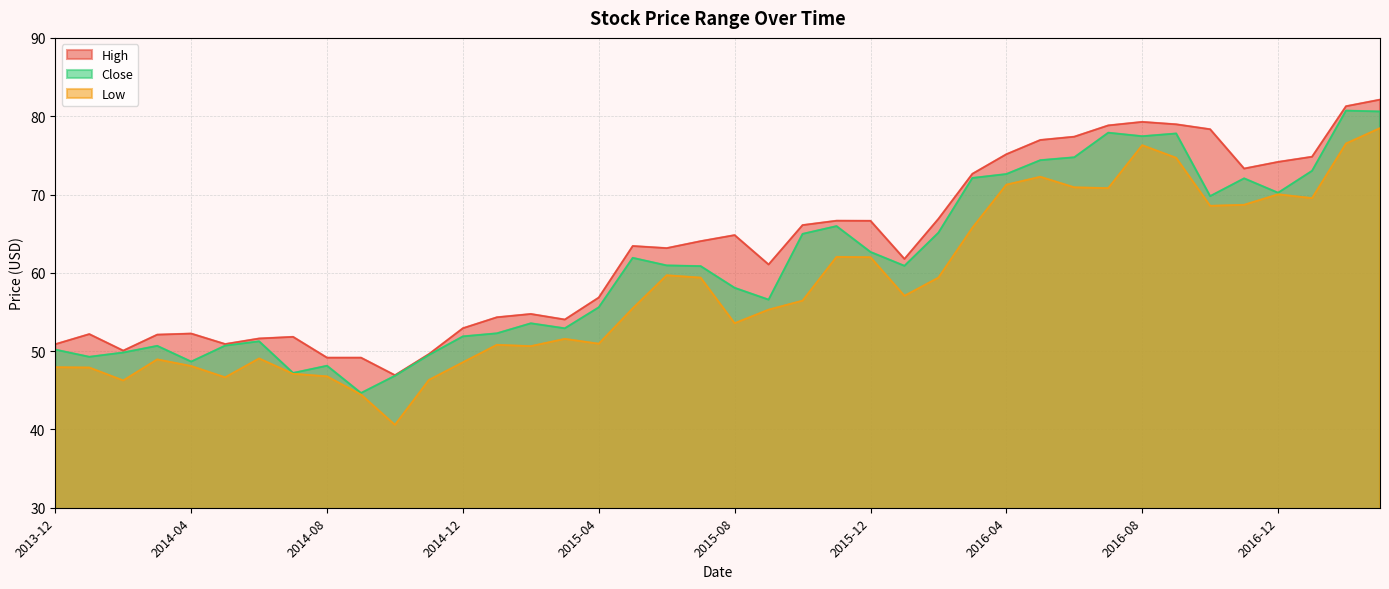

True or false: Low and High cross at least once.

False